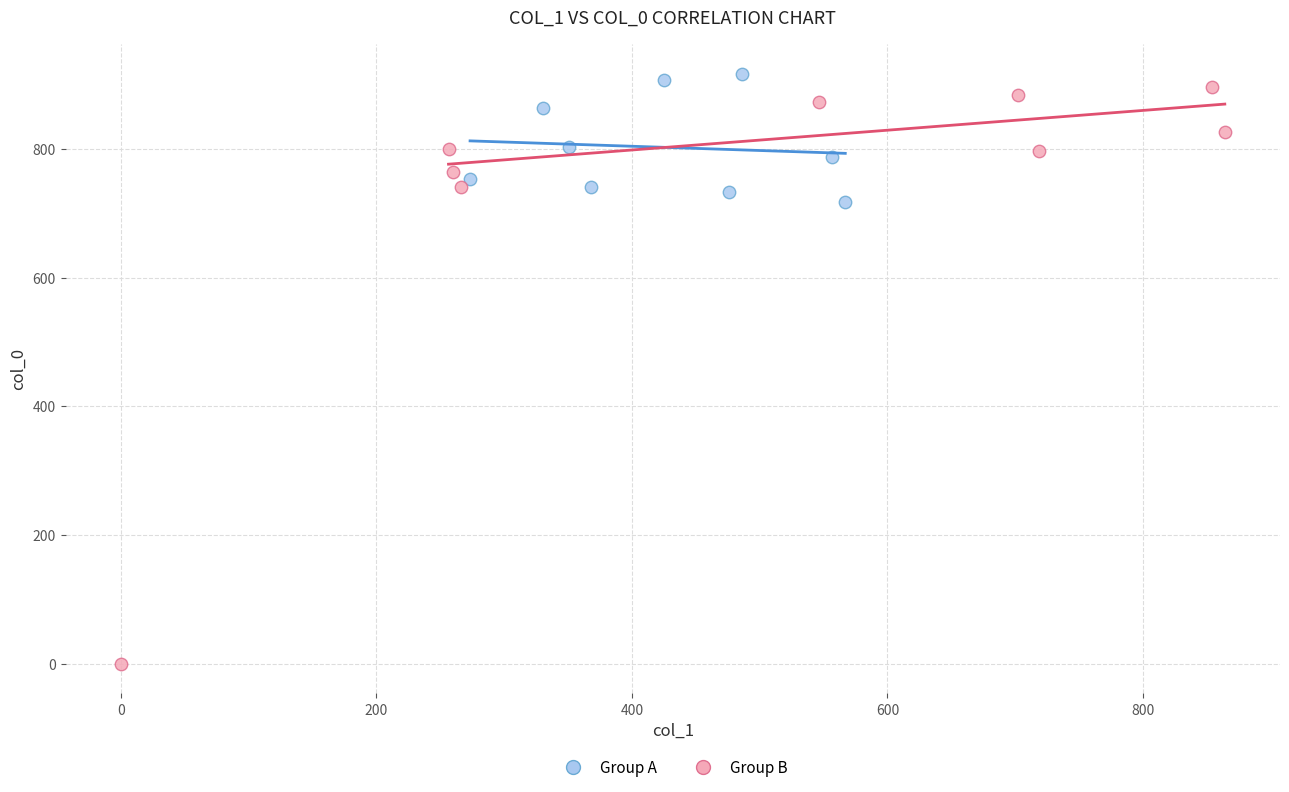

Which series has the widest spread of Y values?

Group B